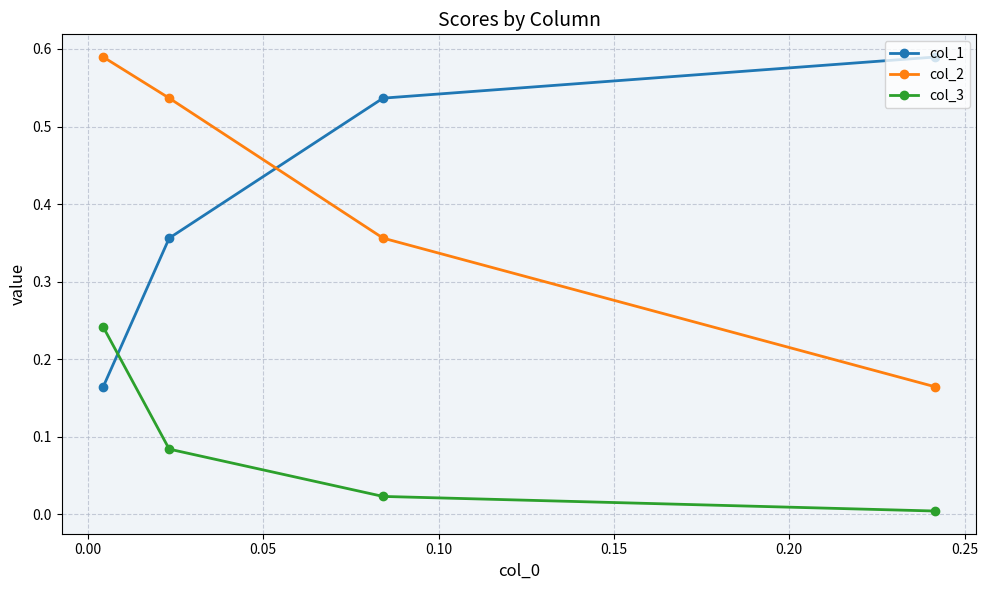

Rank the series by their maximum value, from lowest to highest.

col_3, col_1, col_2